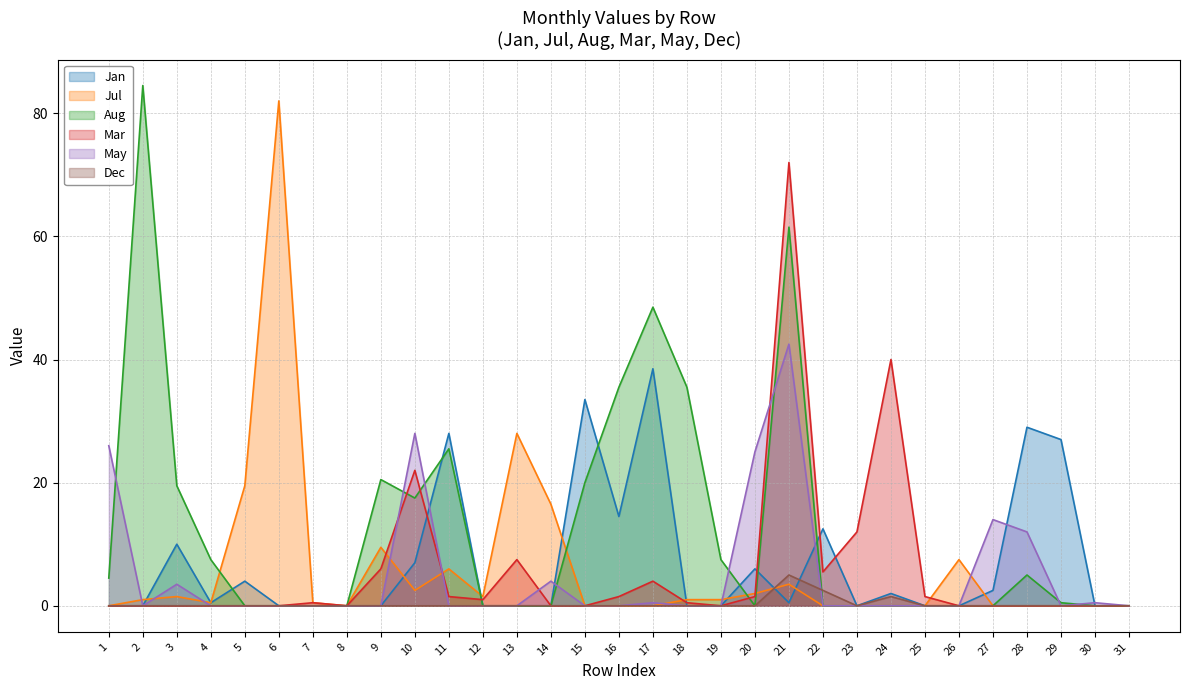

How many lines are shown in the chart?

6